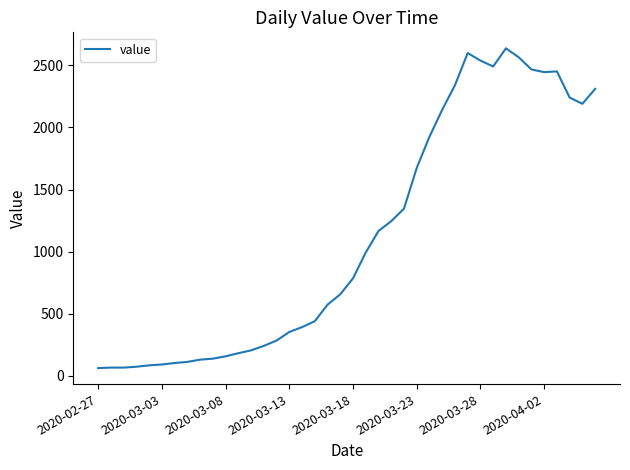

What is the smallest value displayed?

61